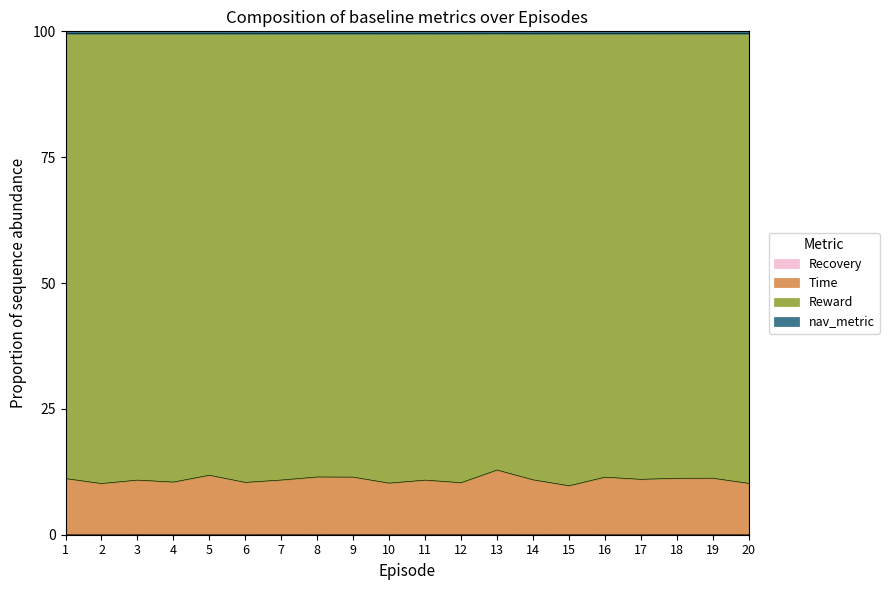

Where does the Time series first go above 10?

1